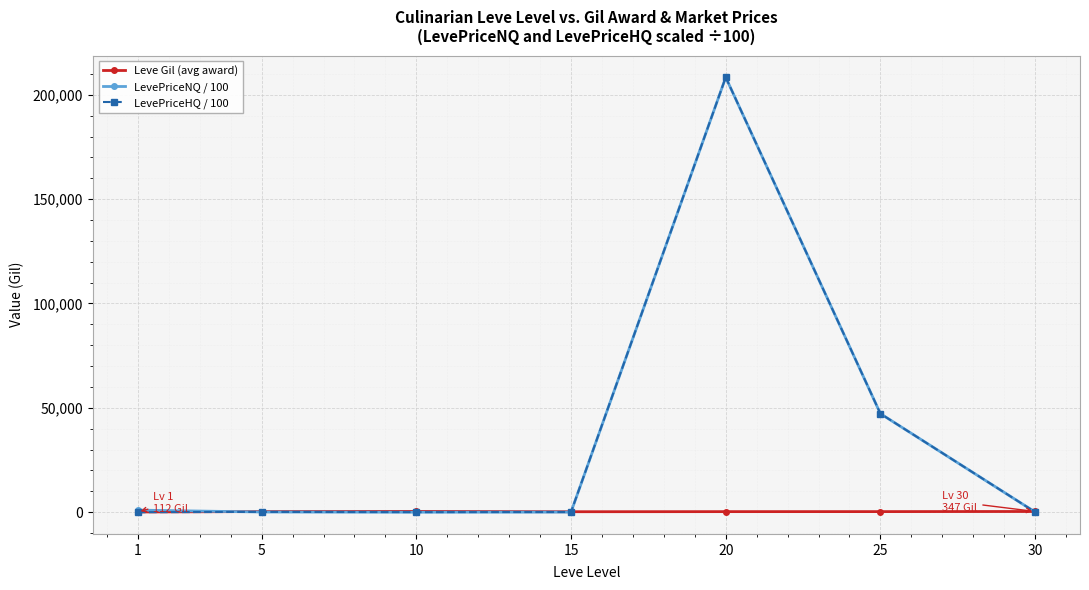

Is the value of Leve Gil (avg award) at 5 greater than the value of LevePriceNQ / 100 at 20?

No